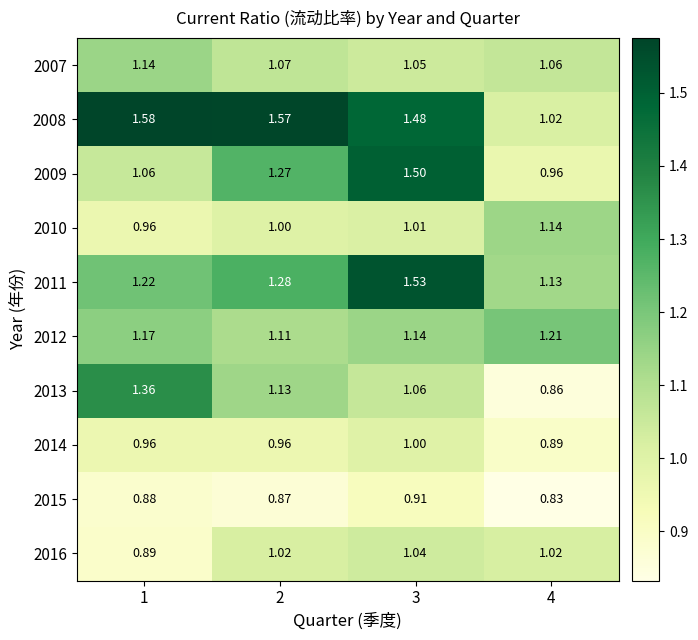

Is the value of 2008 at 3 greater than the value of 2016 at 3?

Yes